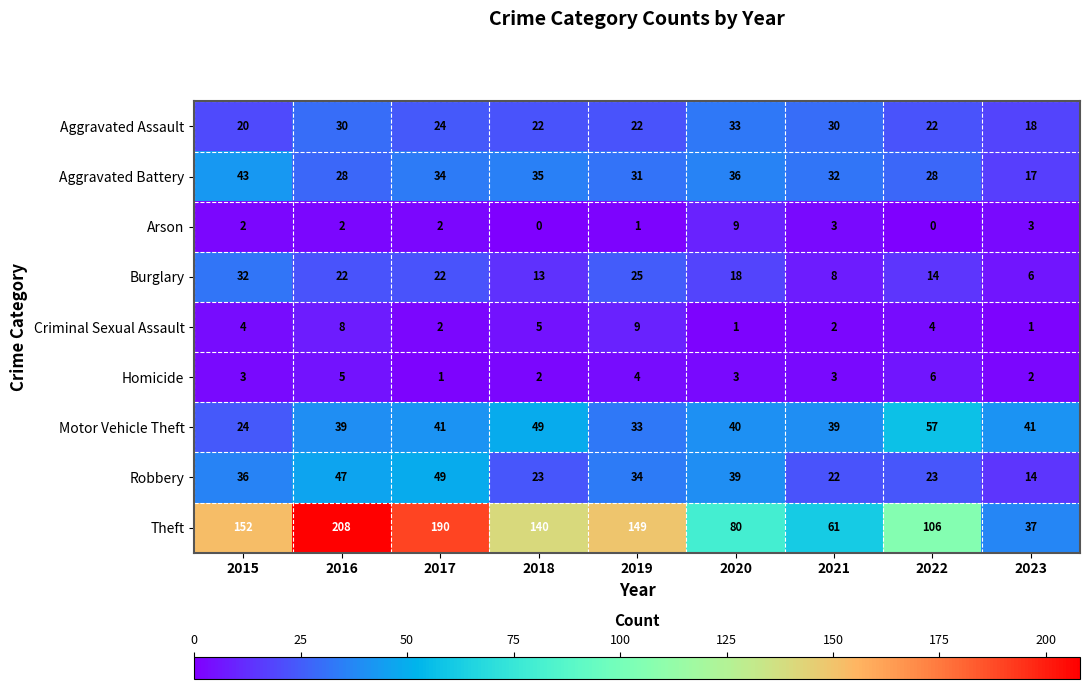

True or false: Robbery has a value of 14 at 2023.

True